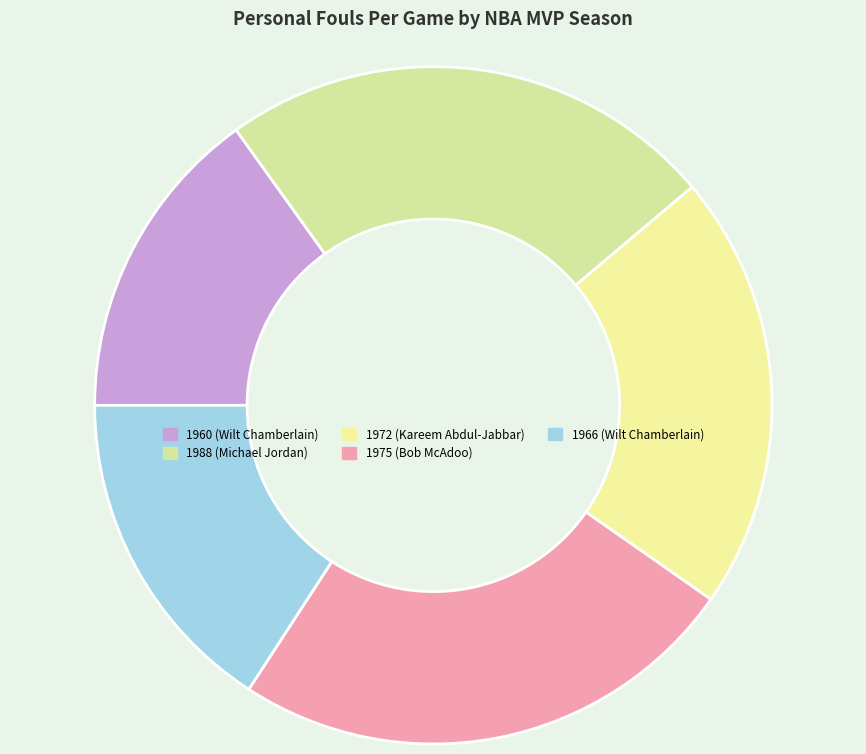

How many segments does this pie chart have?

5